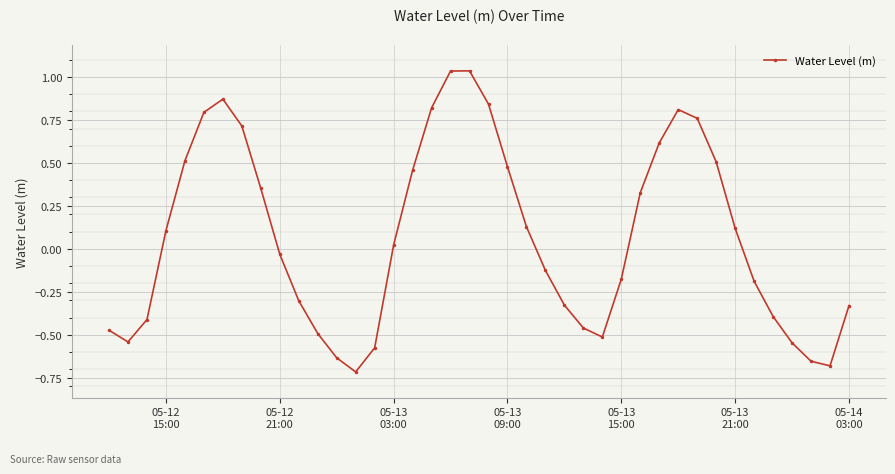

What is the difference between the maximum and minimum values?

1.8